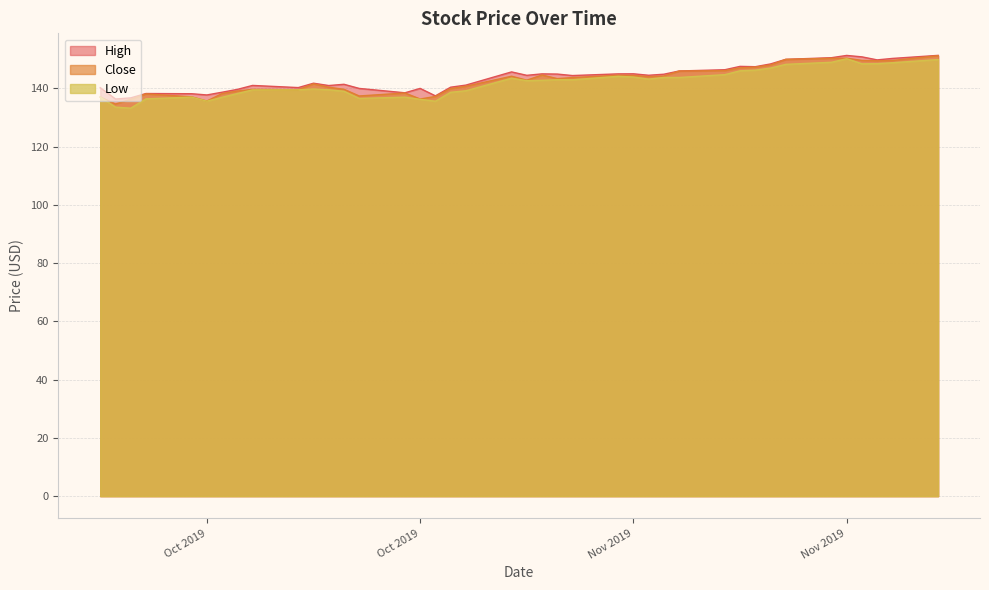

Does the chart have visible grid lines?

Yes